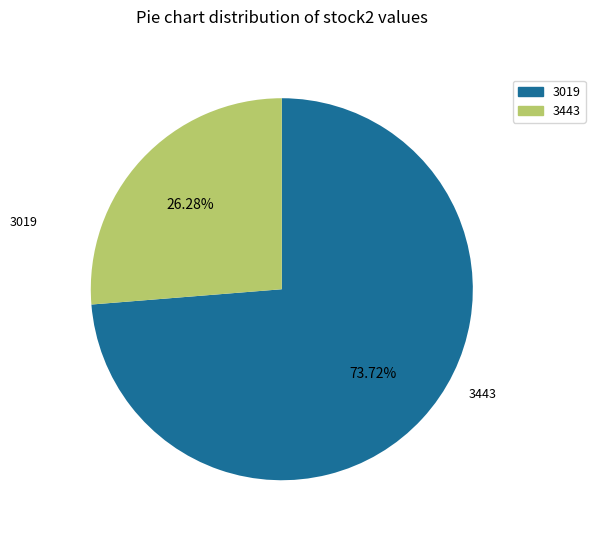

Is it true that 3443 is 26% of the pie?

True